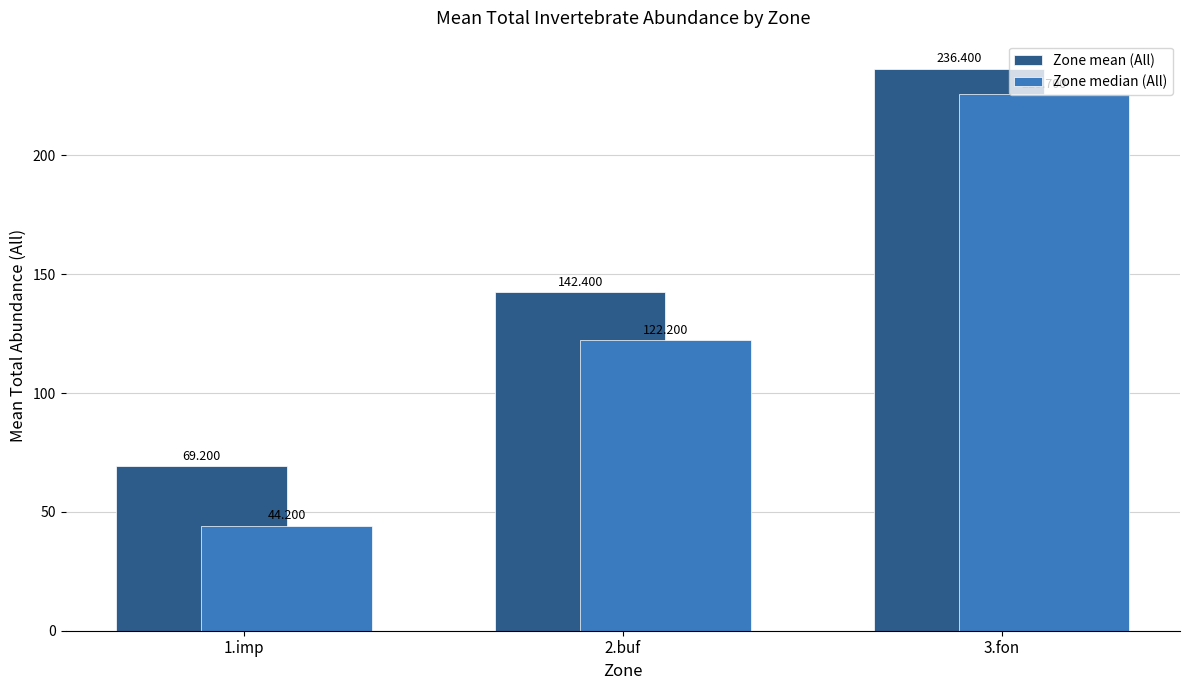

Which category has the lowest value in the Zone mean (All) series?

1.imp